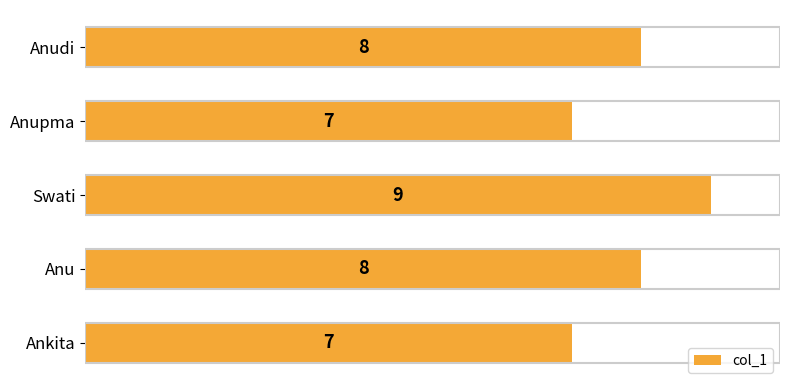

Count the values in the range 7 to 8.

4